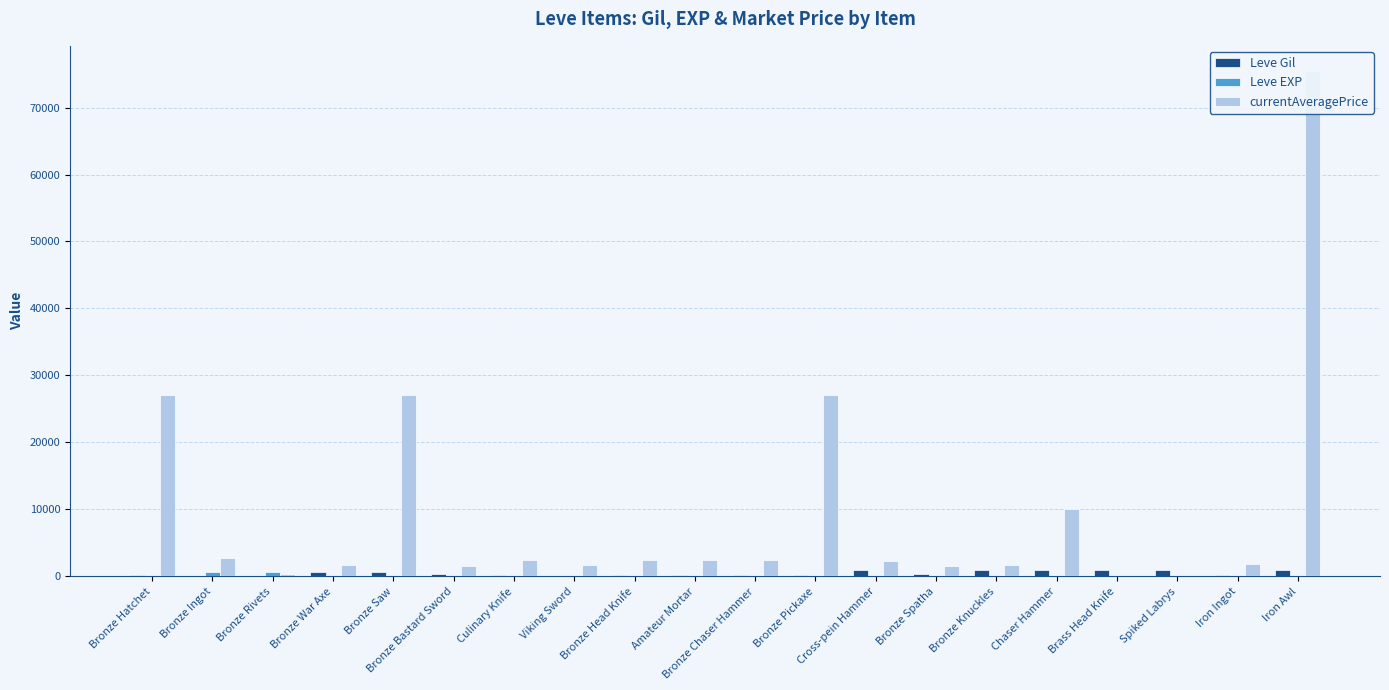

How many bars are there in each group?

3